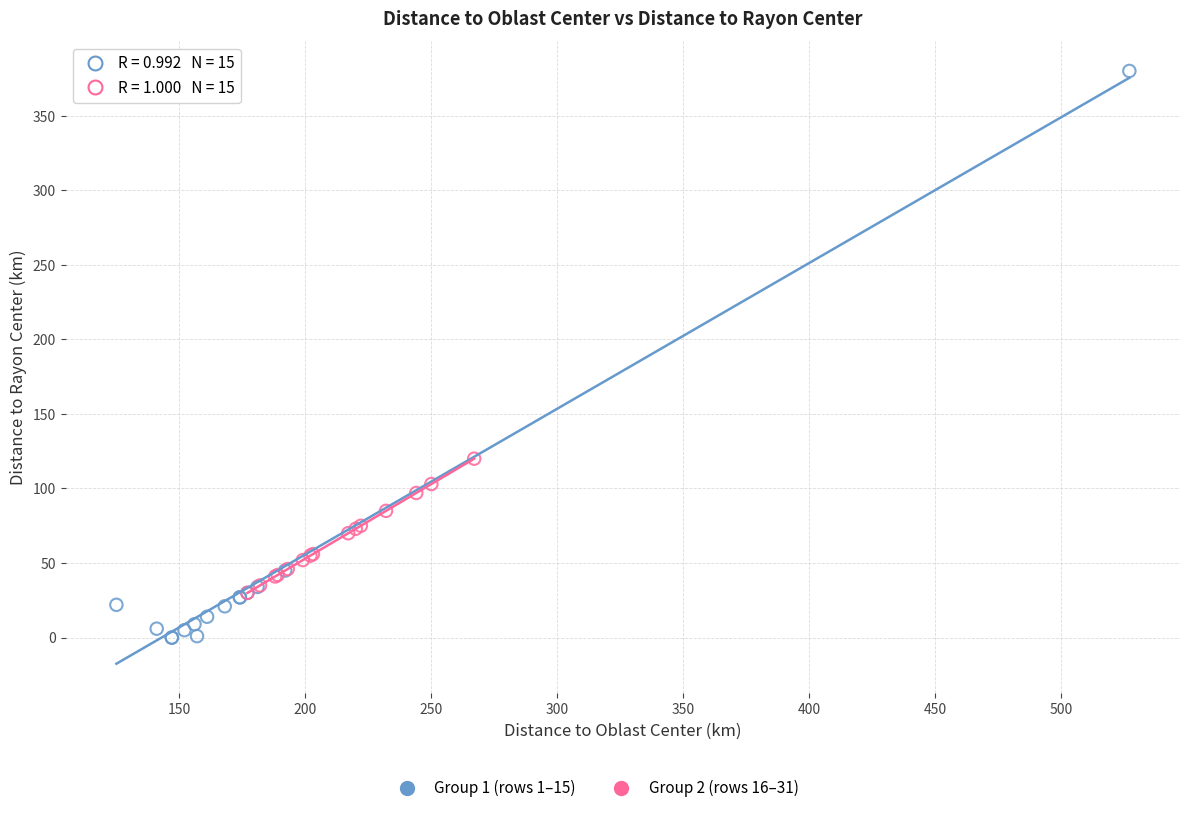

Which series reaches the minimum Y coordinate?

Group 1 (rows 1–15)